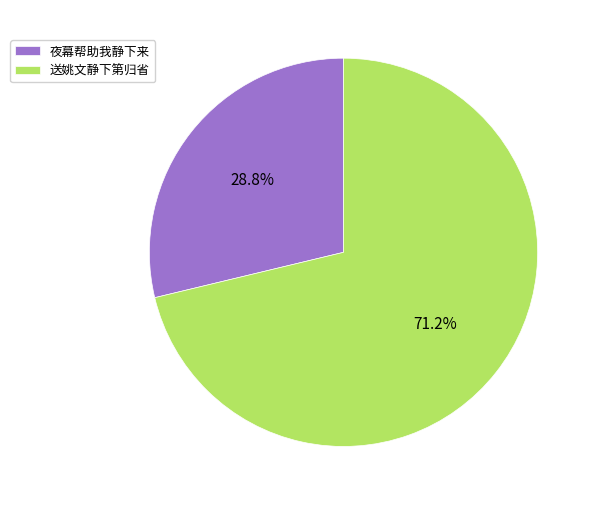

Which has a higher value, 送姚文静下第归省 or 夜幕帮助我静下来?

送姚文静下第归省